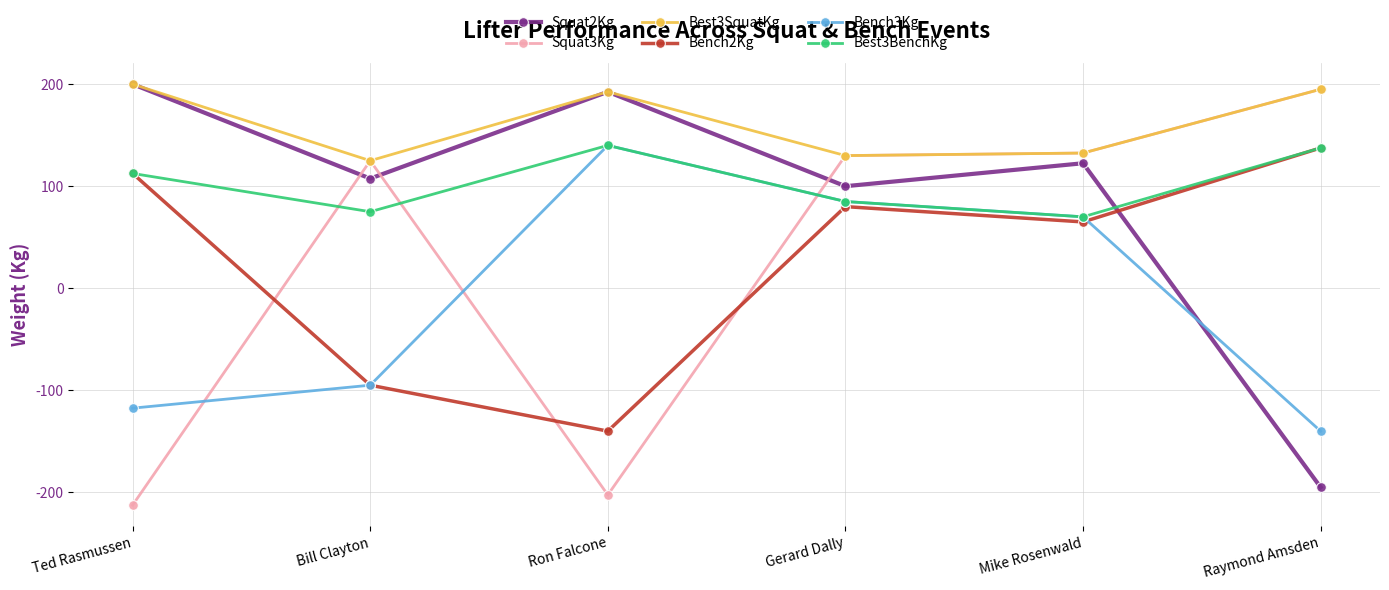

What is the label of the 5th point from the left?

Mike Rosenwald